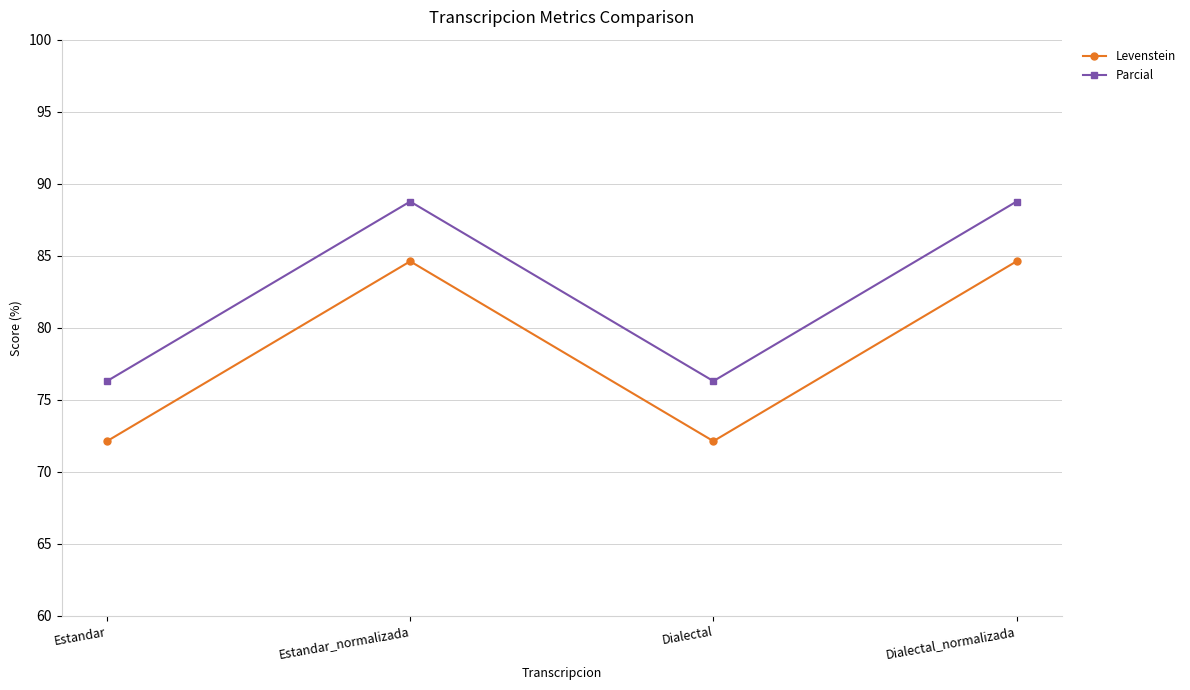

True or false: Levenstein has a value of 112.0 at Dialectal_normalizada.

False